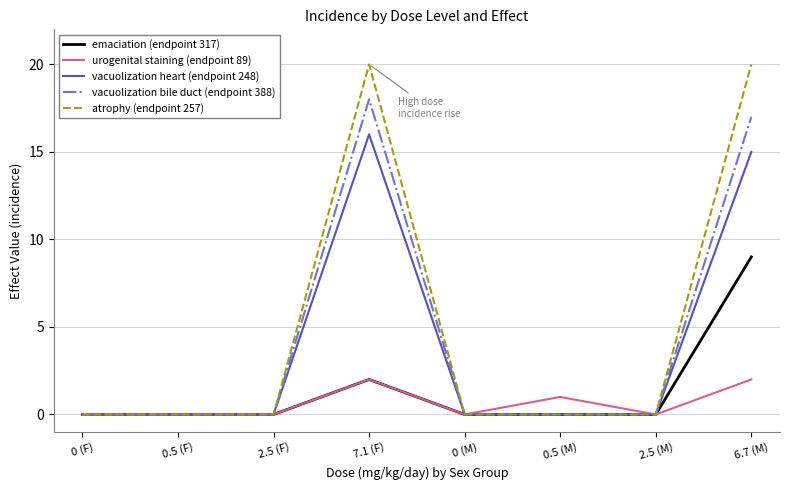

What are all the series names shown in the legend?

emaciation (endpoint 317), urogenital staining (endpoint 89), vacuolization heart (endpoint 248), vacuolization bile duct (endpoint 388), atrophy (endpoint 257)